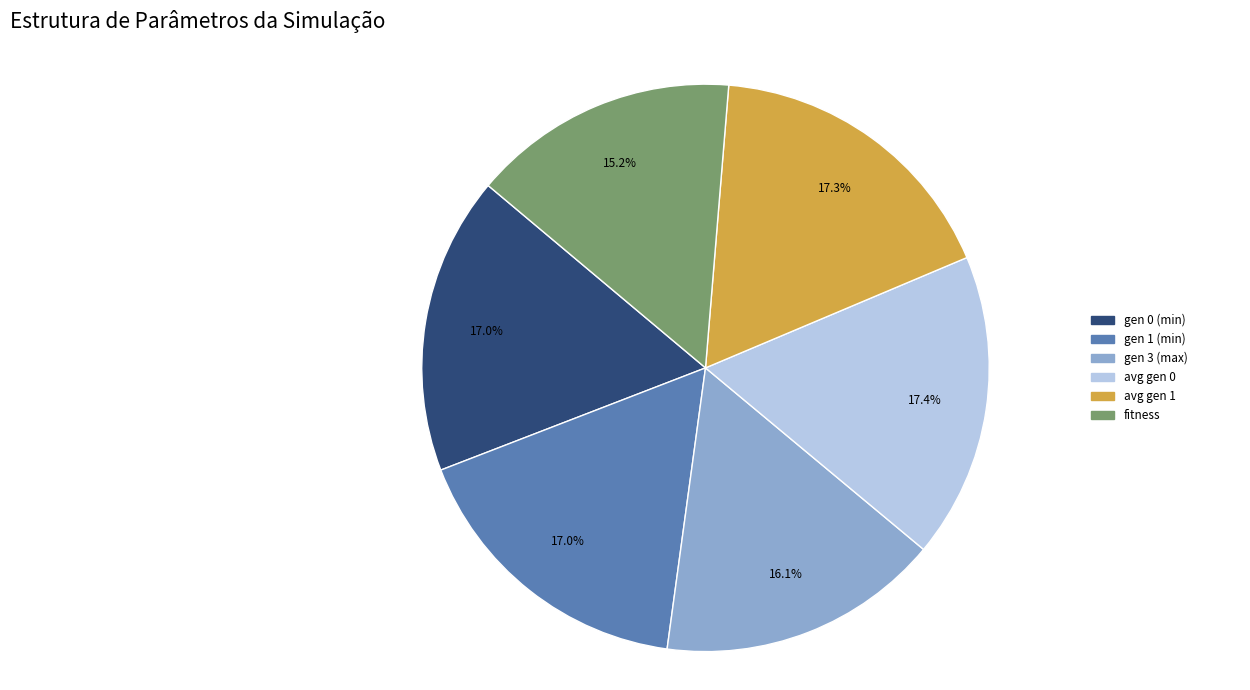

To the nearest percent, what is the combined percentage of avg gen 1 and gen 1 (min)?

34%